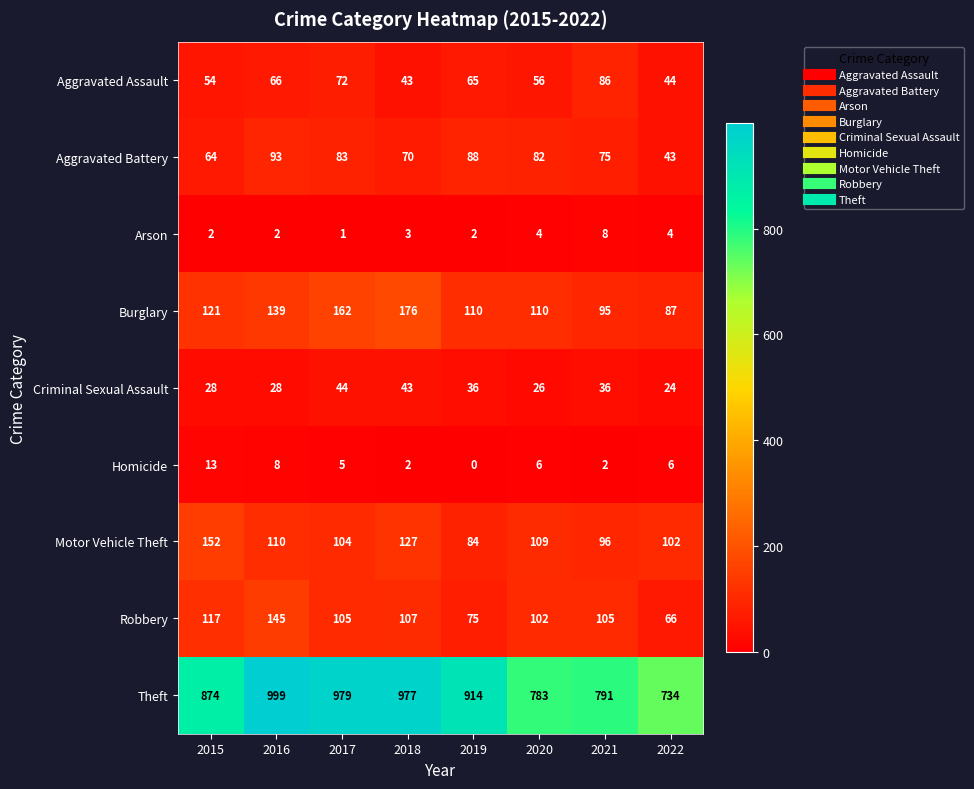

What is the spread (max minus min) of values at 2017?

978